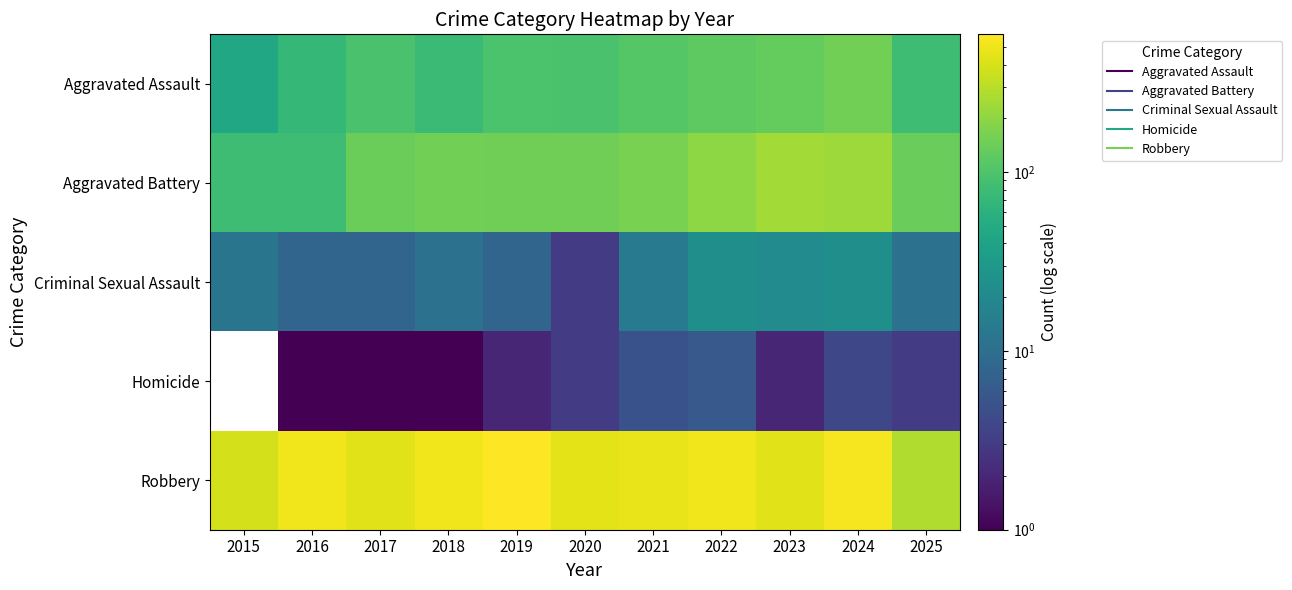

Which series changed the most between 2018 and 2023?

Aggravated Battery